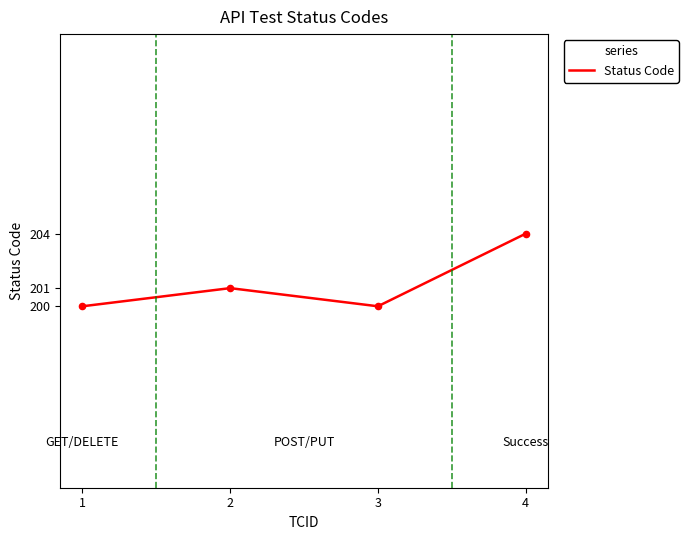

Between 2 and 3, which is larger?

2